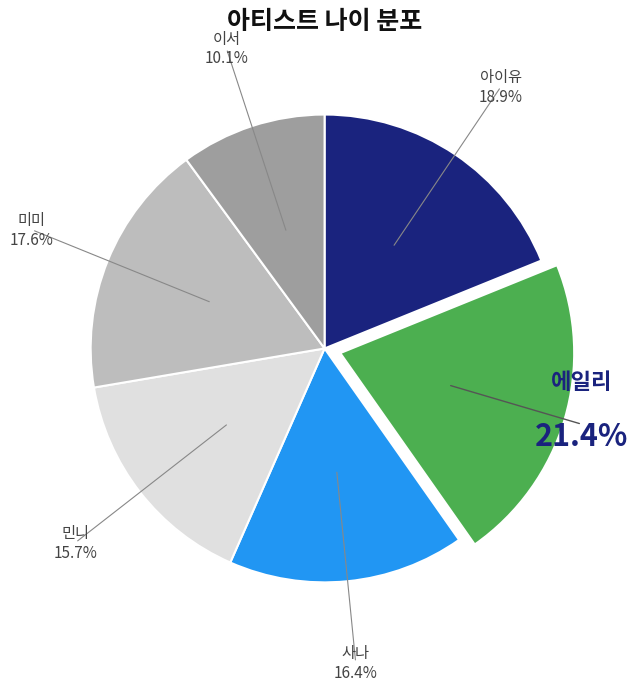

How much of the chart is everything except 사나?

83.6%